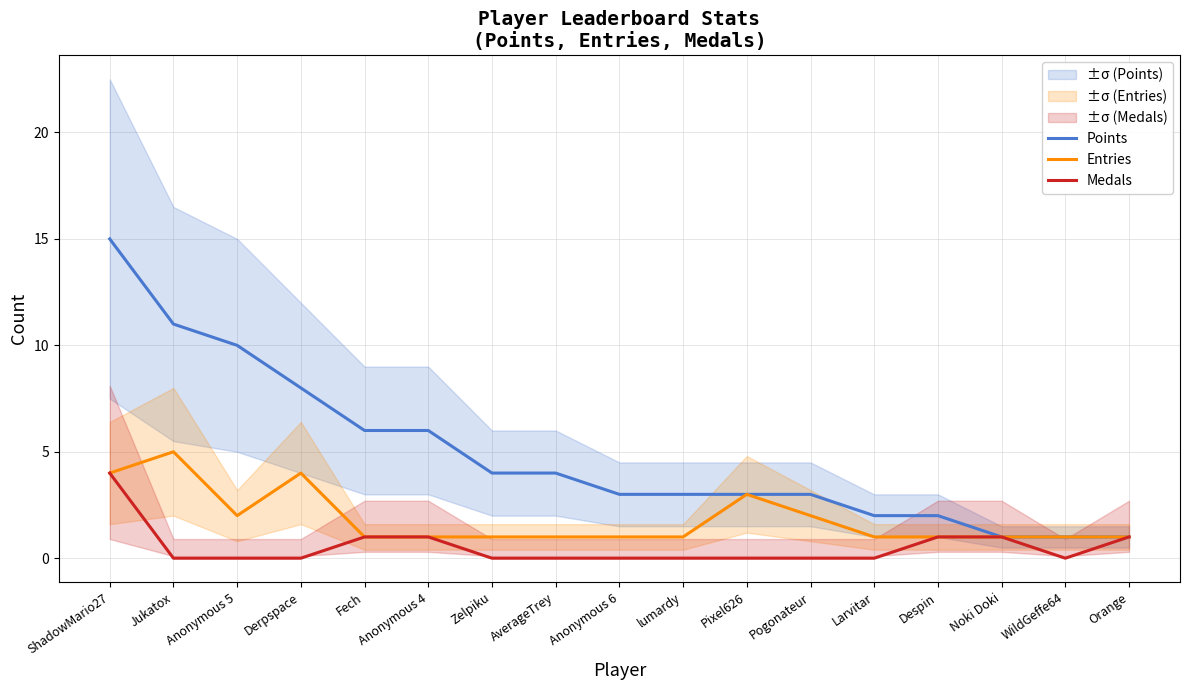

What is the difference between the Points values at Jukatox and Derpspace?

3